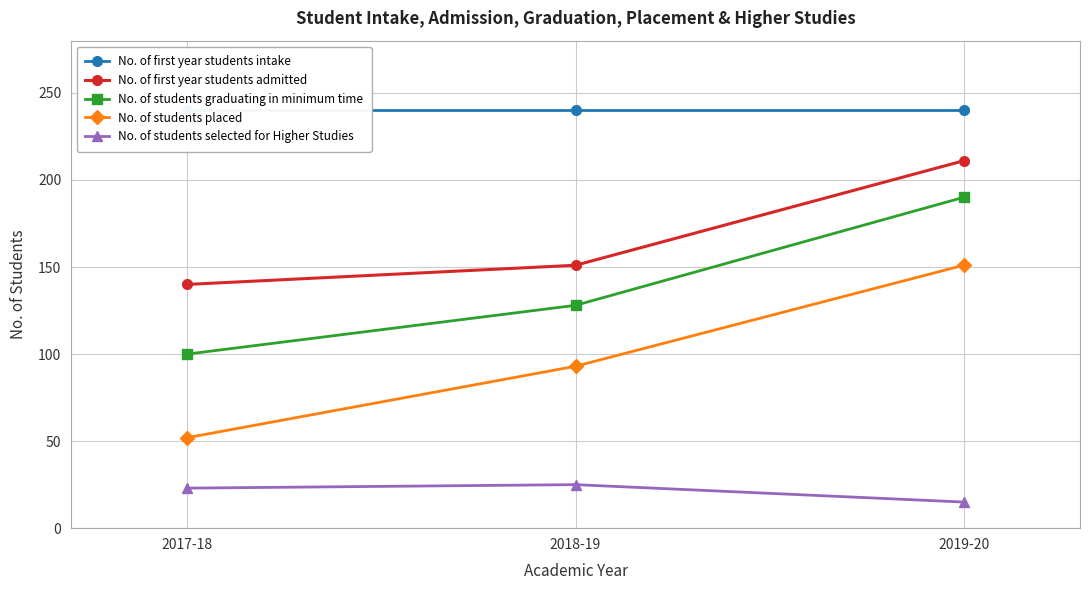

Where is No. of students placed nearest to the value 101?

2018-19